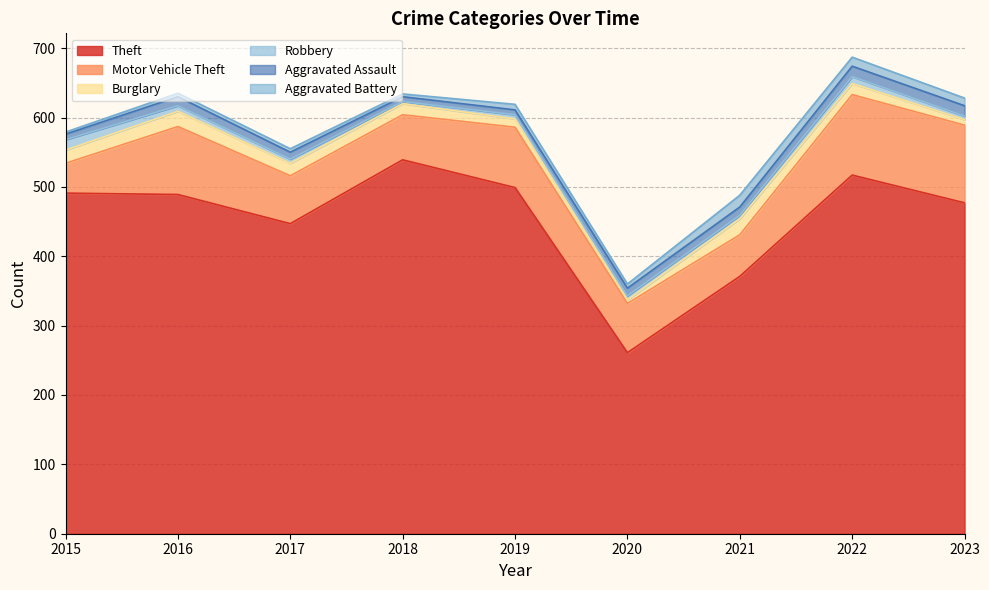

What is the value of the Theft point at the 1st from the left?

491